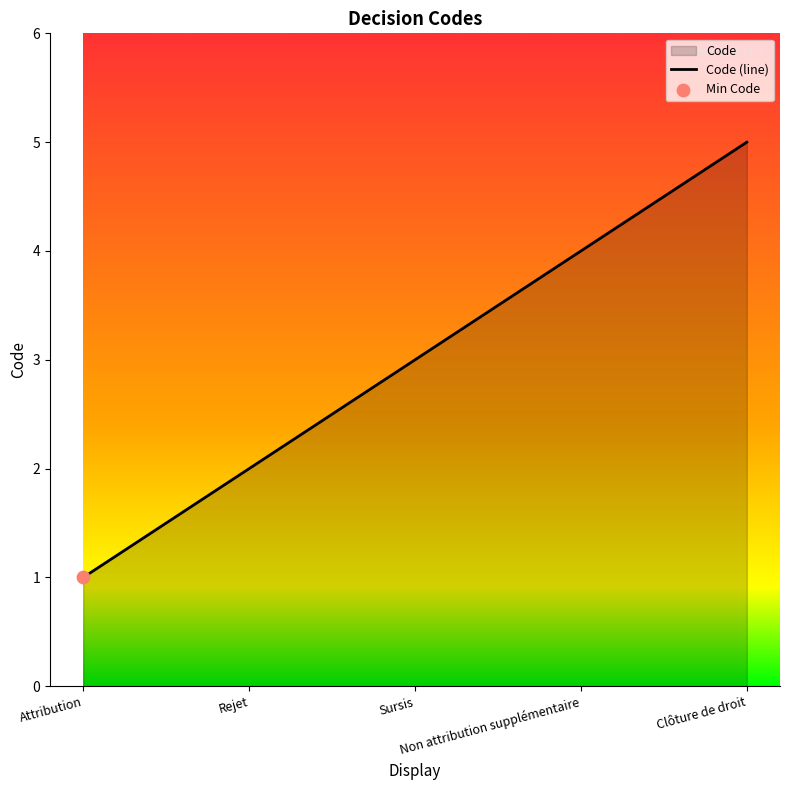

Approximately how many times larger is the value at Sursis compared to Clôture de droit?

0.6